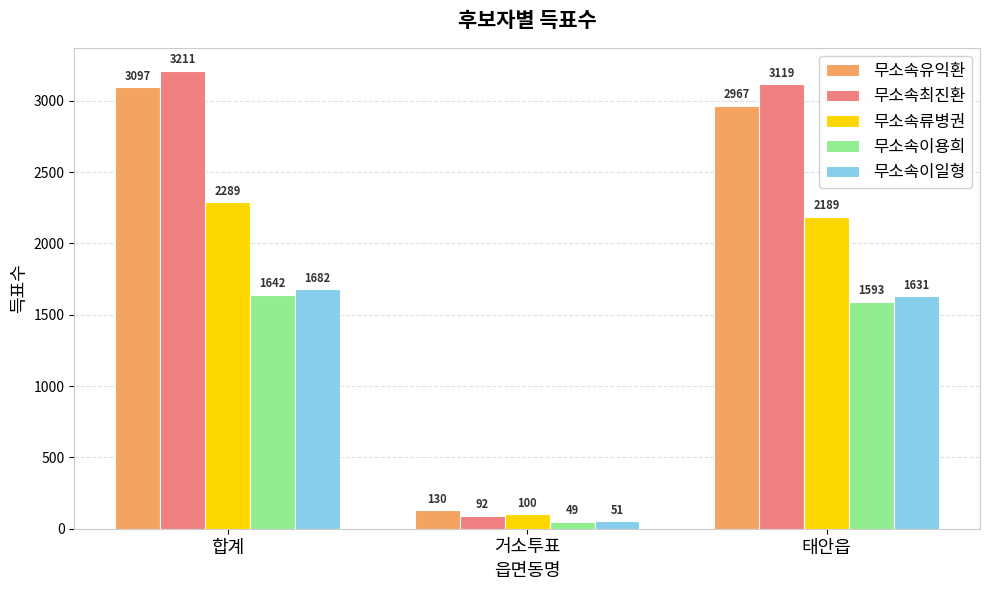

Which category has the highest value across all series?

합계